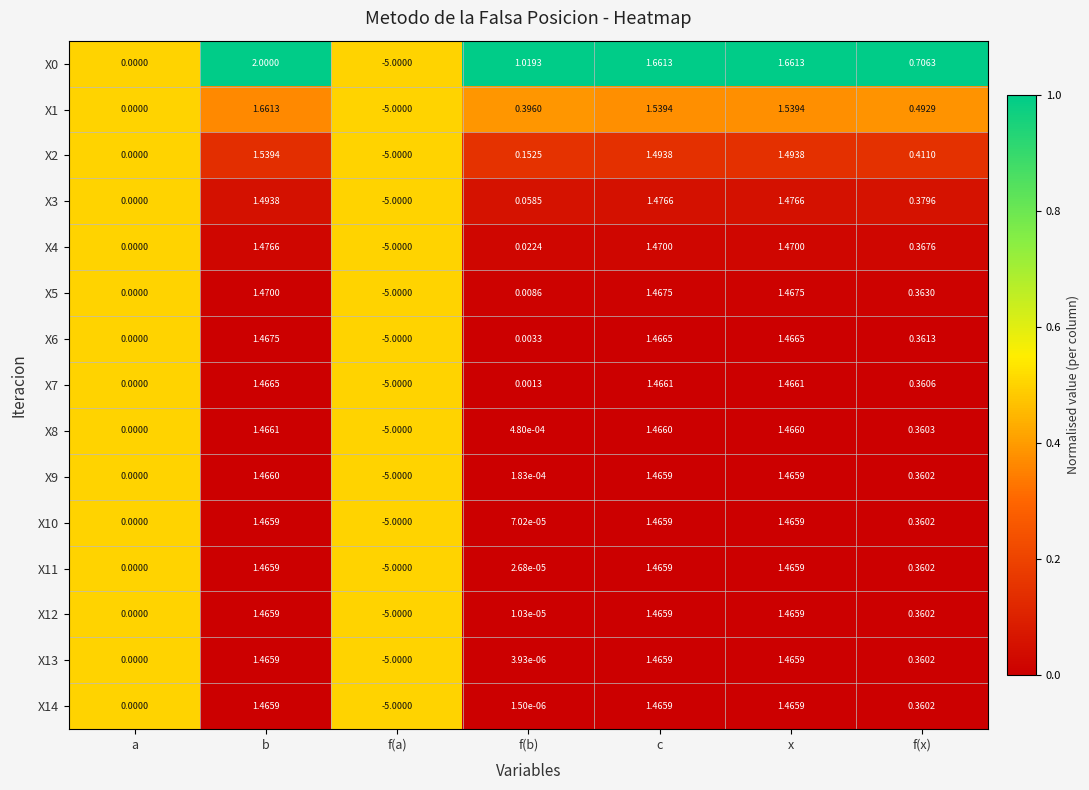

Where is X12 nearest to the value -1?

a